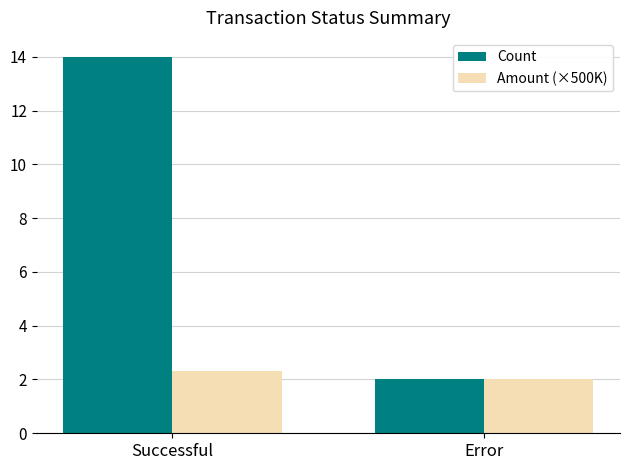

Count the number of categories in the chart.

2